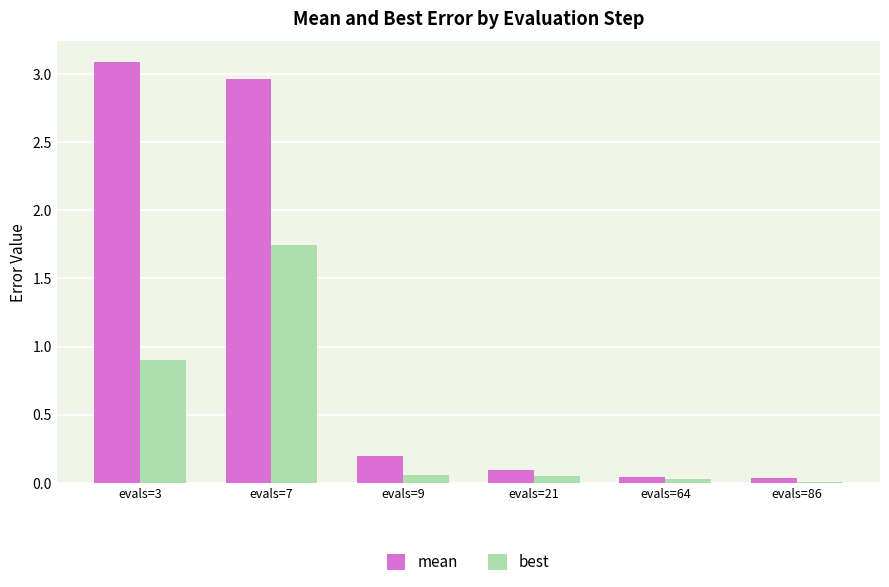

Between evals=9 and evals=86, which series saw the biggest shift?

mean